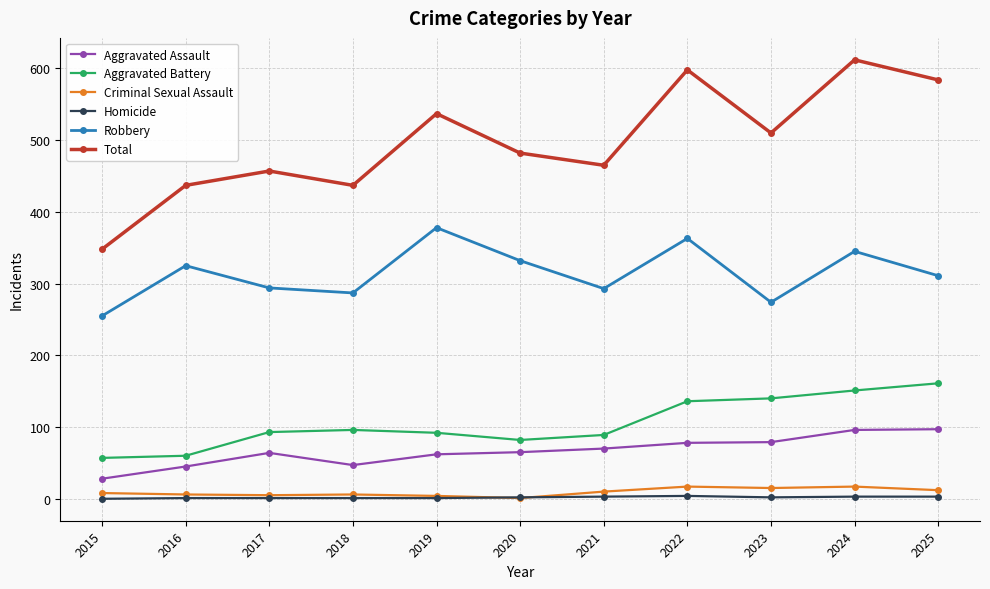

Is the value of Total at 2025 greater than the value of Robbery at 2016?

Yes